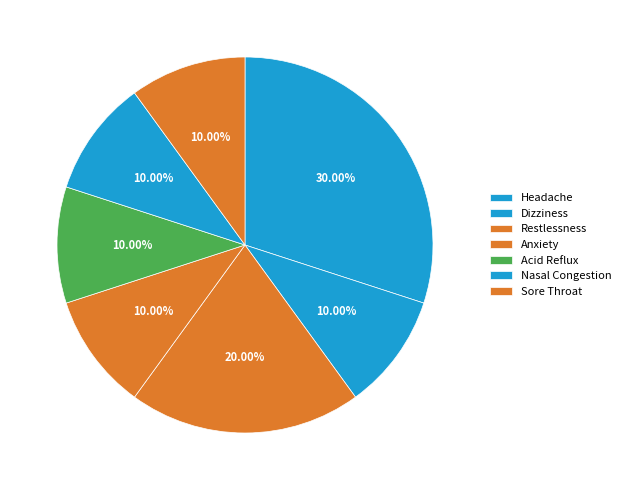

Count the number of slices in the pie.

7